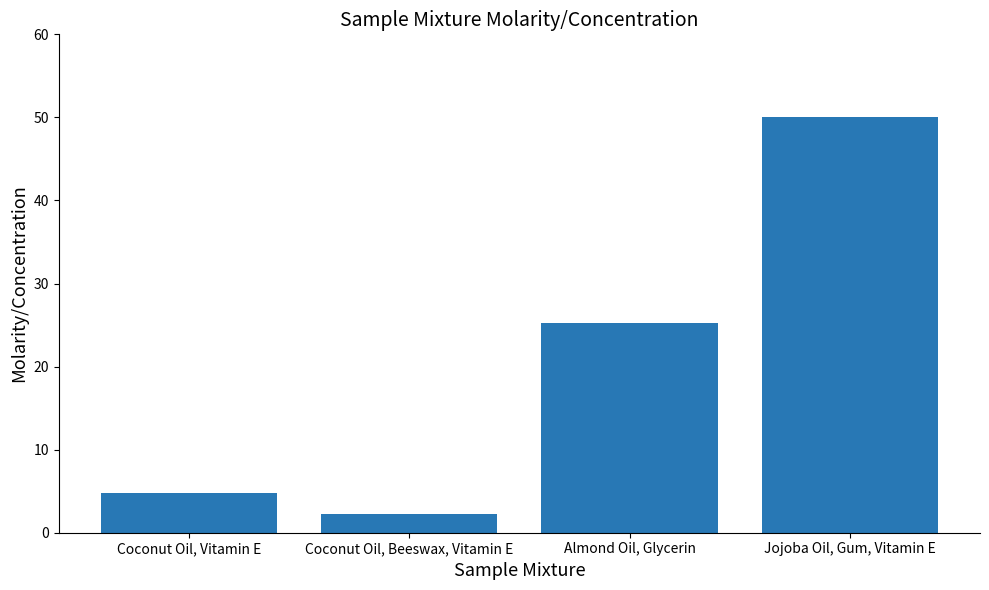

How many data points does each series have?

4